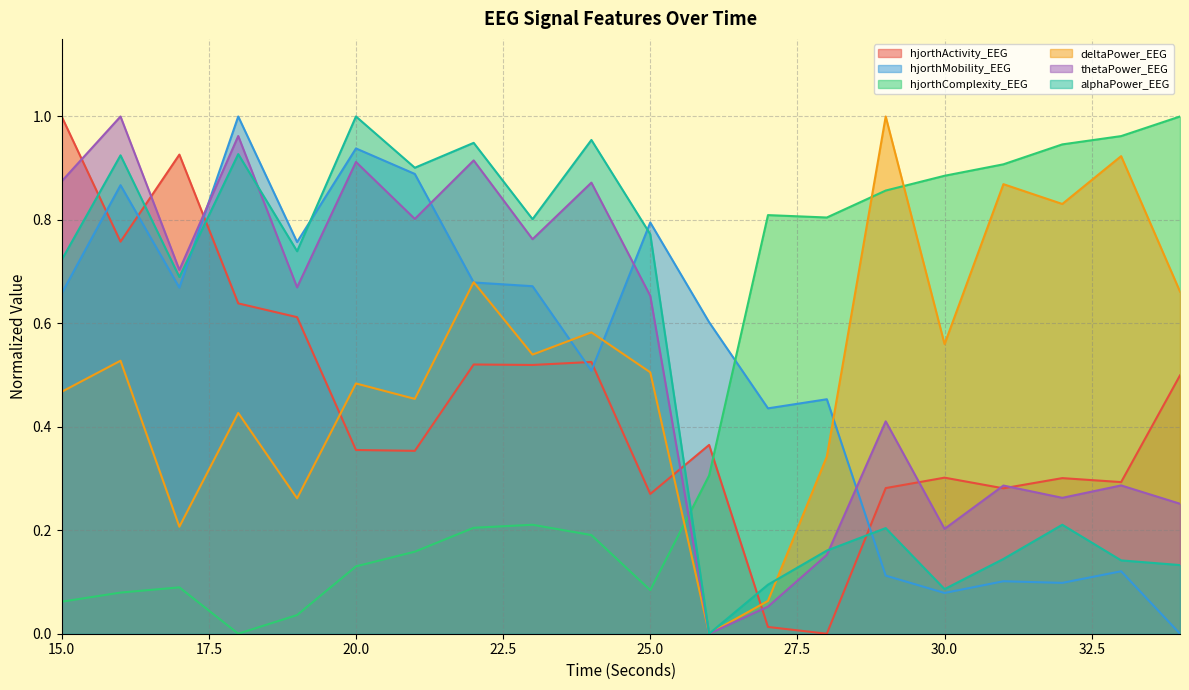

Reading right to left, extract all data points from this chart.

hjorthActivity_EEG: 0.5	0.3	0.3	0.3	0.3	0.3	0.0	0.0	0.4	0.3	0.5	0.5	0.5	0.4	0.4	0.6	0.6	0.9	0.8	1.0
hjorthMobility_EEG: 0.0	0.1	0.1	0.1	0.1	0.1	0.5	0.4	0.6	0.8	0.5	0.7	0.7	0.9	0.9	0.8	1.0	0.7	0.9	0.7
hjorthComplexity_EEG: 1.0	1.0	0.9	0.9	0.9	0.9	0.8	0.8	0.3	0.1	0.2	0.2	0.2	0.2	0.1	0.0	0.0	0.1	0.1	0.1
deltaPower_EEG: 0.7	0.9	0.8	0.9	0.6	1.0	0.3	0.1	0.0	0.5	0.6	0.5	0.7	0.5	0.5	0.3	0.4	0.2	0.5	0.5
thetaPower_EEG: 0.3	0.3	0.3	0.3	0.2	0.4	0.2	0.1	0.0	0.7	0.9	0.8	0.9	0.8	0.9	0.7	1.0	0.7	1.0	0.9
alphaPower_EEG: 0.1	0.1	0.2	0.1	0.1	0.2	0.2	0.1	0.0	0.8	1.0	0.8	0.9	0.9	1.0	0.7	0.9	0.7	0.9	0.7